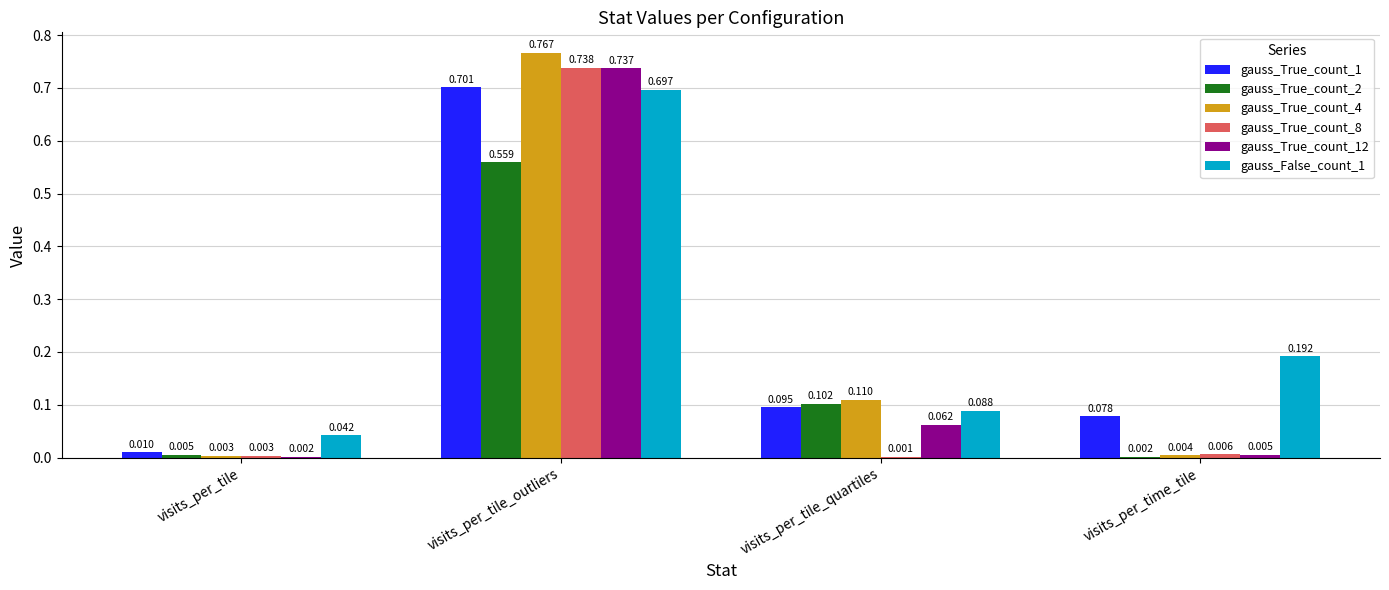

At which label does gauss_True_count_2 reach its peak?

visits_per_tile_outliers